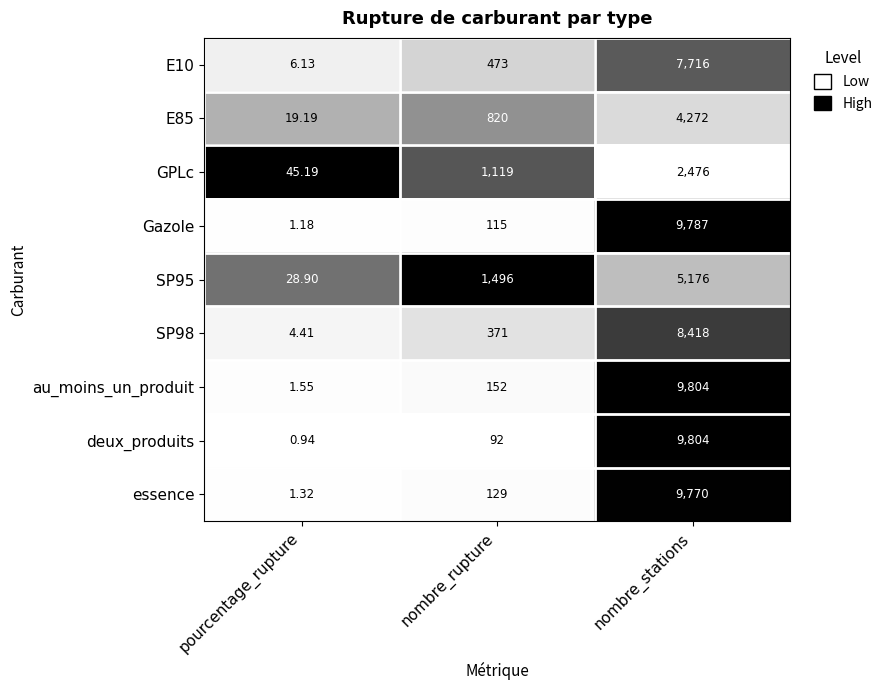

Which category has the lowest value across all series?

pourcentage_rupture